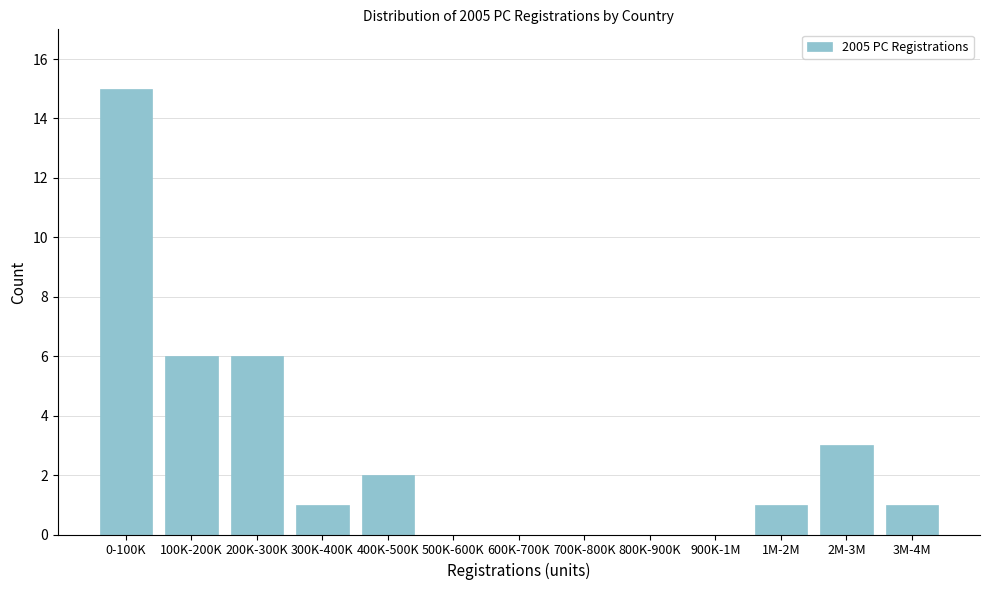

Reading left to right, transcribe all the data shown in this chart.

0-100K=15	100K-200K=6	200K-300K=6	300K-400K=1	400K-500K=2	500K-600K=0	600K-700K=0	700K-800K=0	800K-900K=0	900K-1M=0	1M-2M=1	2M-3M=3	3M-4M=1